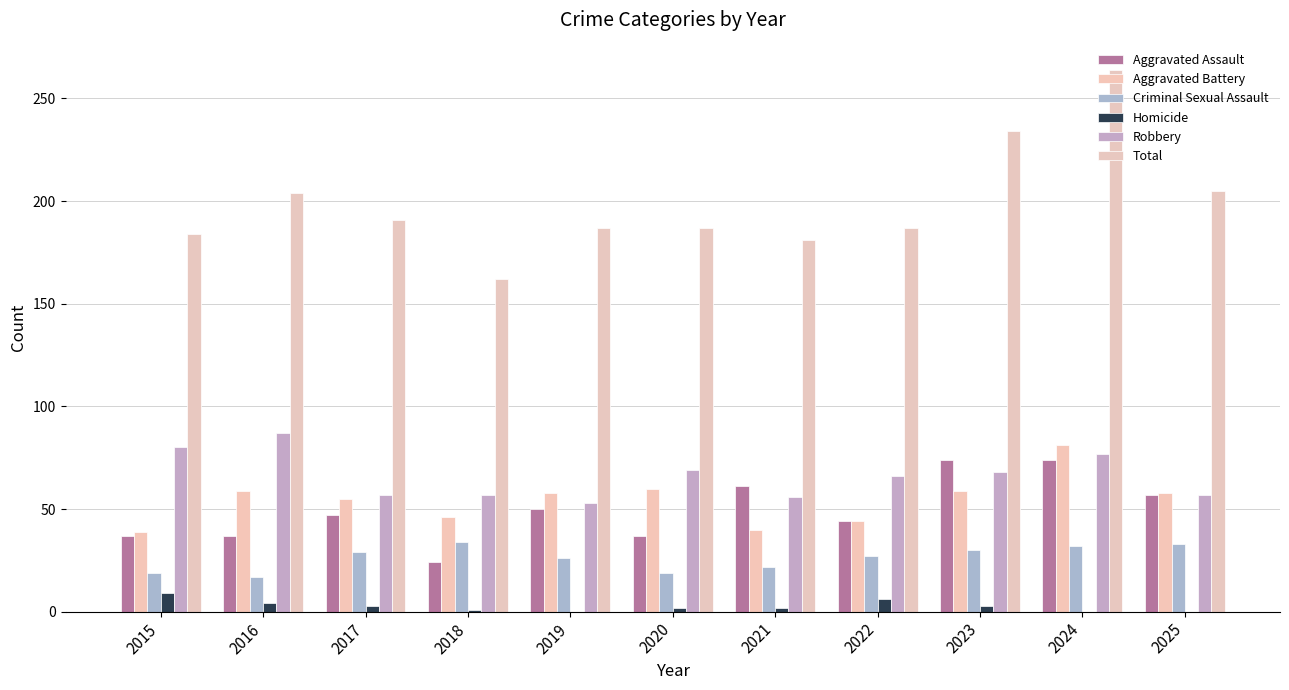

Rank the categories by Aggravated Battery value from lowest to highest.

2015, 2021, 2022, 2018, 2017, 2019, 2025, 2016, 2023, 2020, 2024